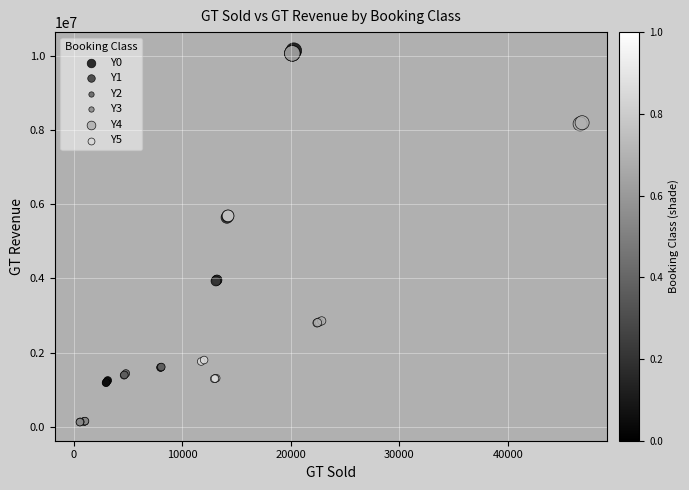

Which series reaches the minimum Y coordinate?

Y3